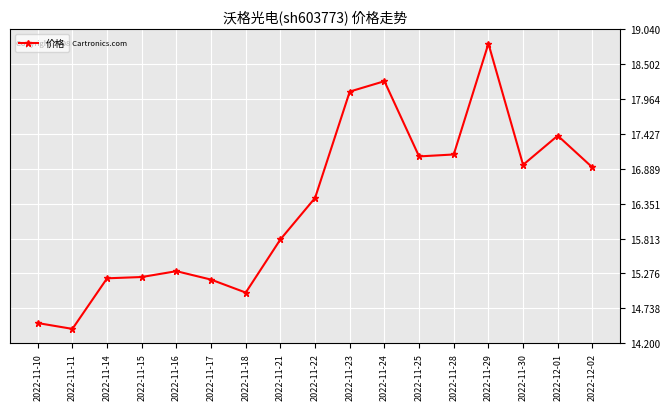

What is the average value?

16.3